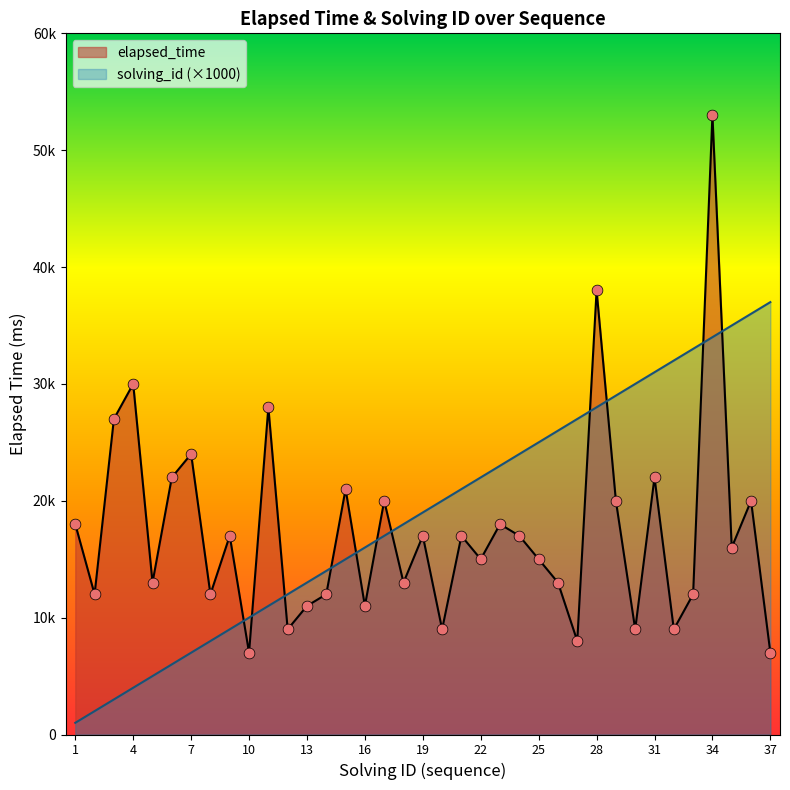

Which series reaches the minimum Y coordinate?

solving_id